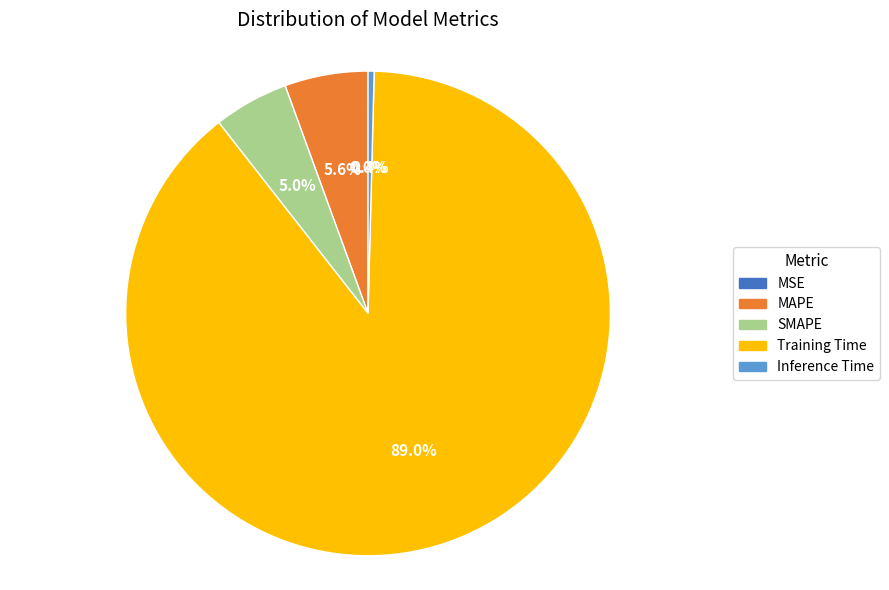

Does Training Time represent more than half of the total?

Yes